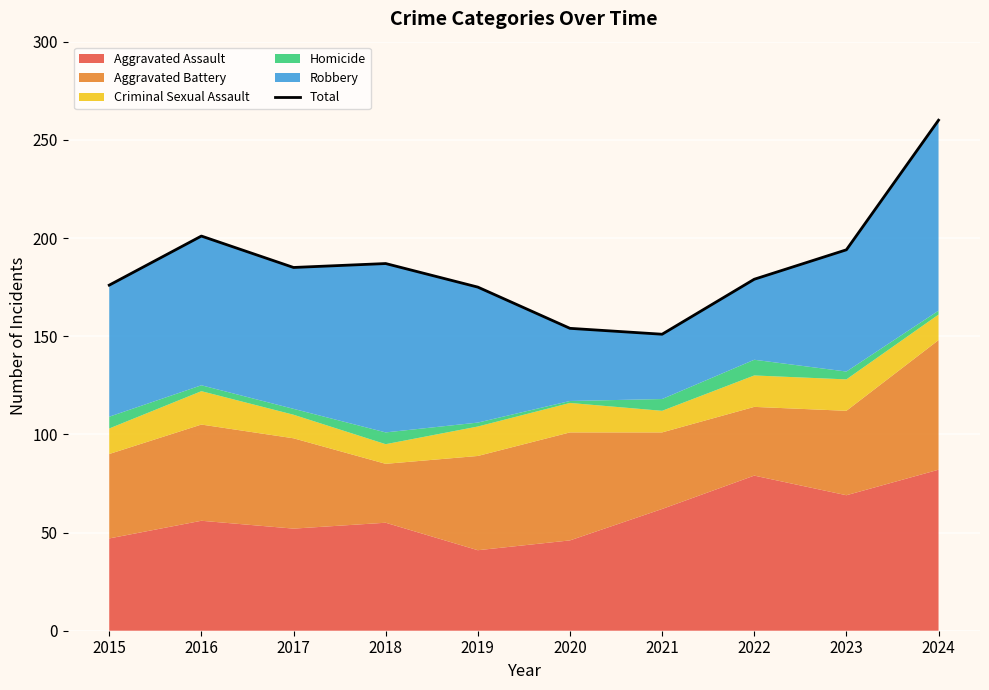

How many data points does each series have?

10